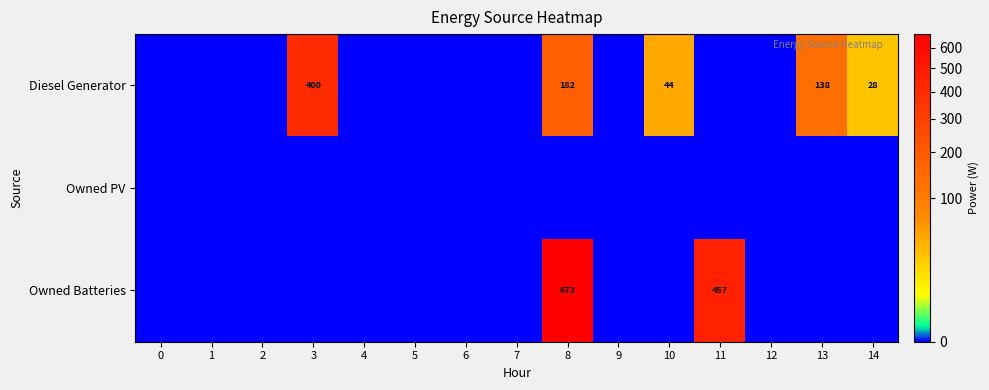

Rank the series by their maximum value, from lowest to highest.

Owned PV, Diesel Generator, Owned Batteries